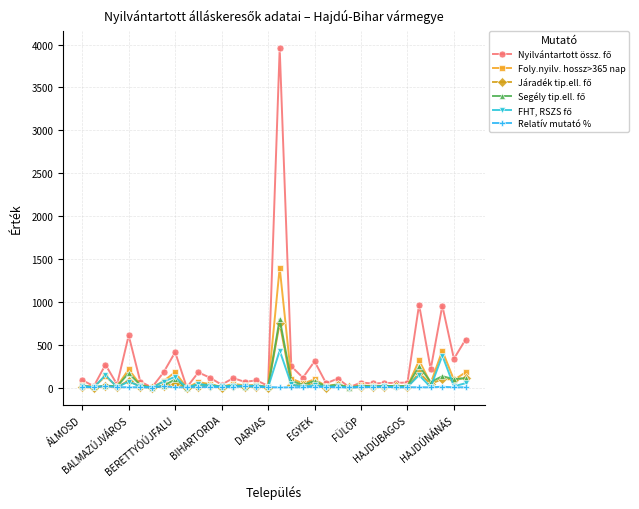

What is the highest value of the Foly.nyilv. hossz>365 nap series?

1399.0